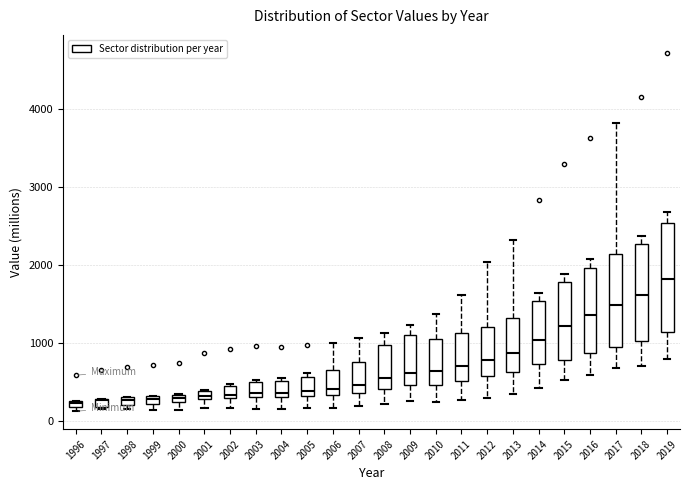

Which box's median line is the highest?

2019